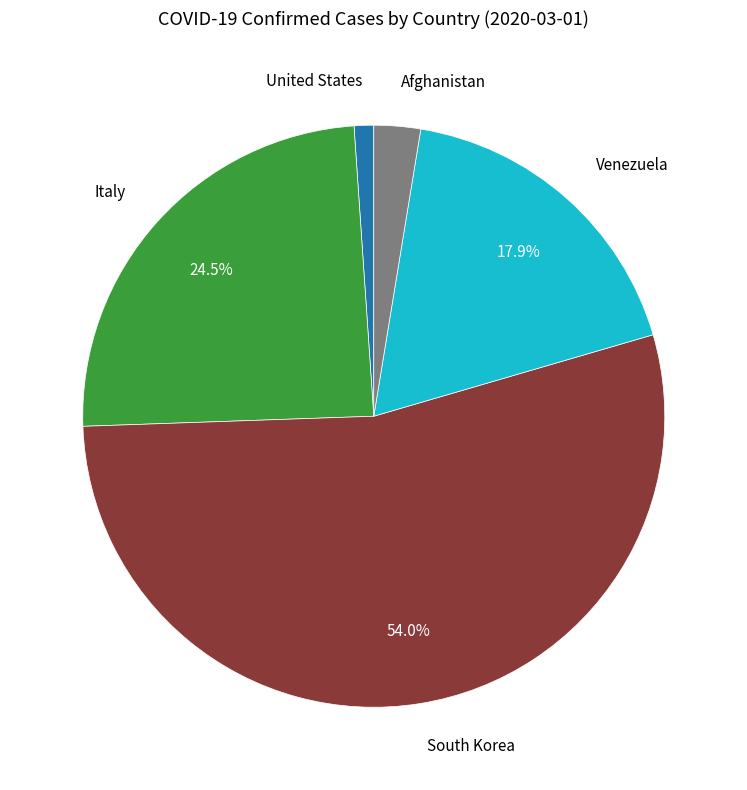

Approximately how many times larger is the value at Venezuela compared to Afghanistan?

6.9